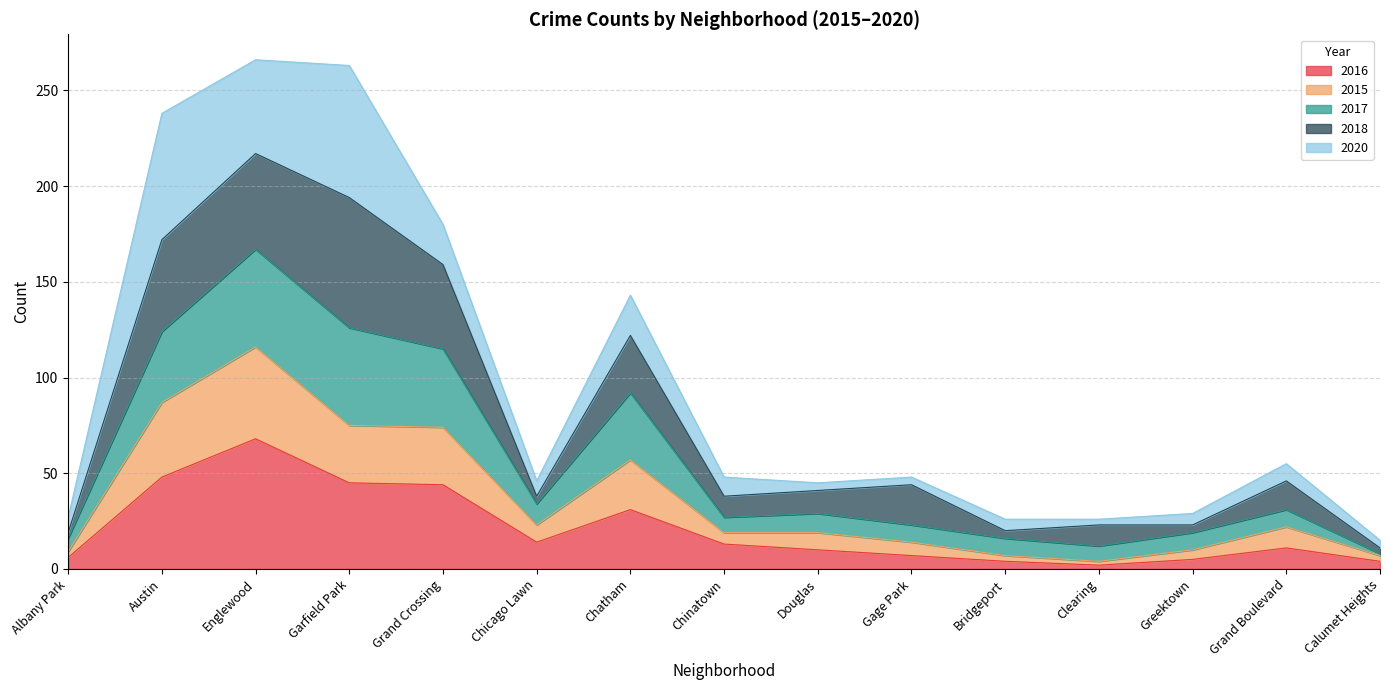

Which category has the highest value in the 2016 series?

Englewood